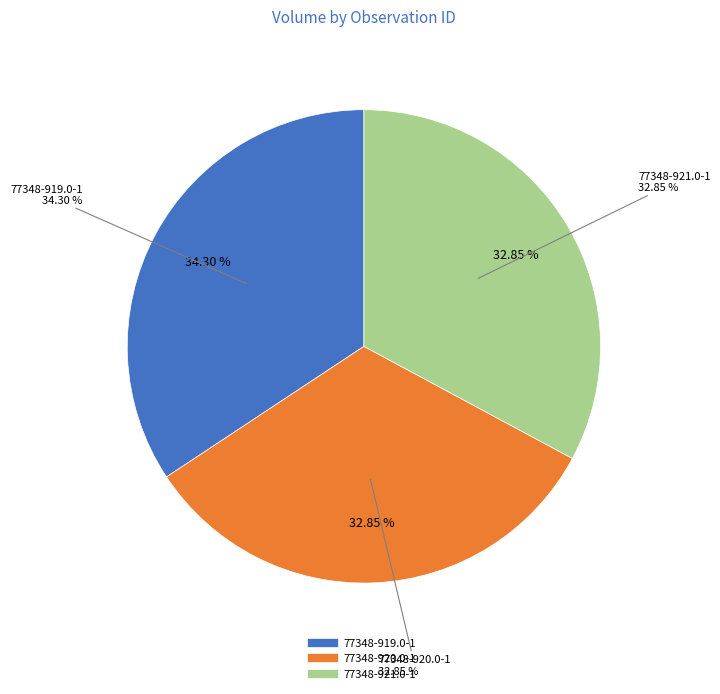

What percentage is the 77348-921.0-1 slice, to the nearest percent?

33%